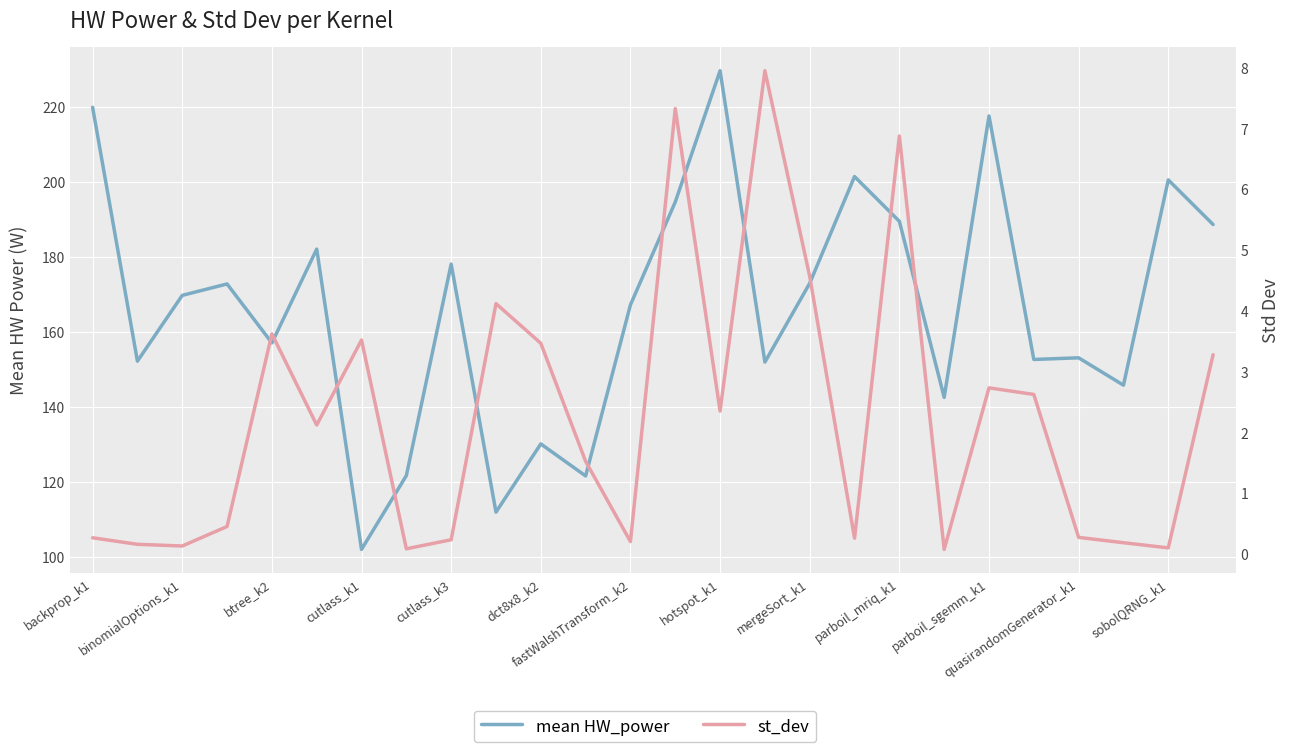

What is the average value of the st_dev series?

2.3